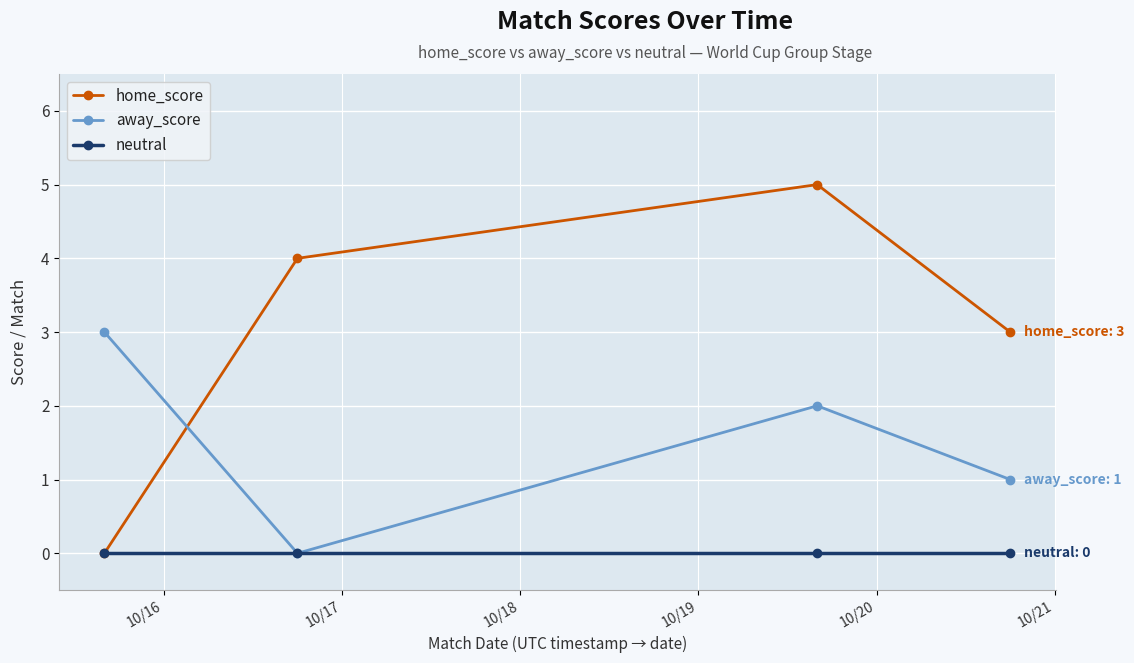

Does the chart have visible grid lines?

Yes